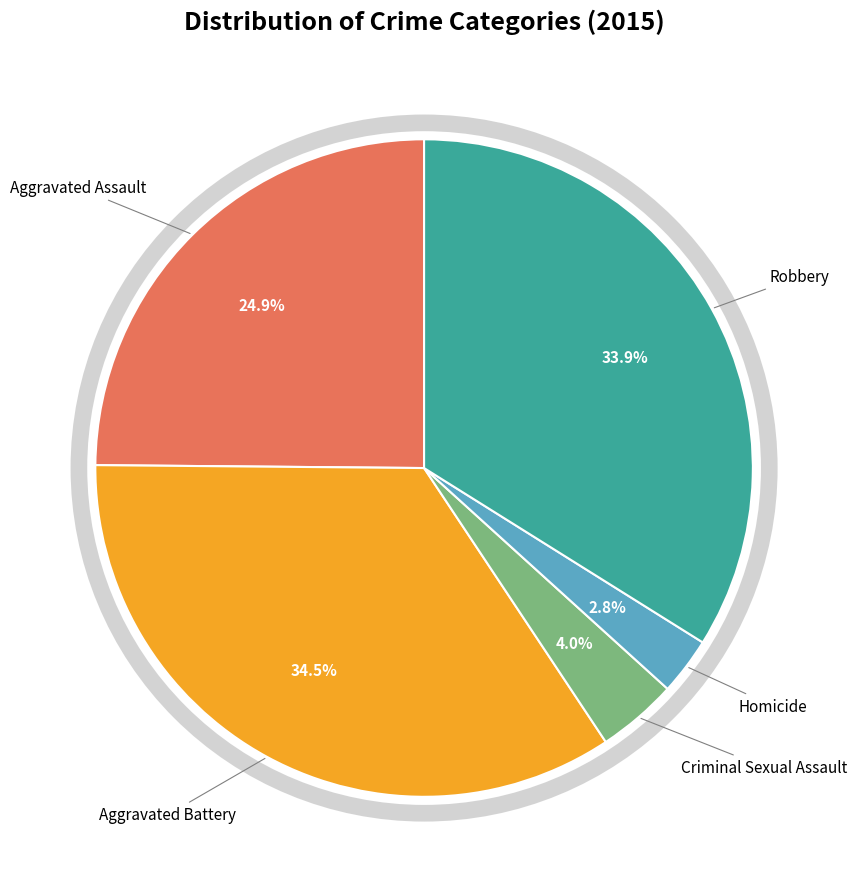

Is there a majority slice in this chart?

No